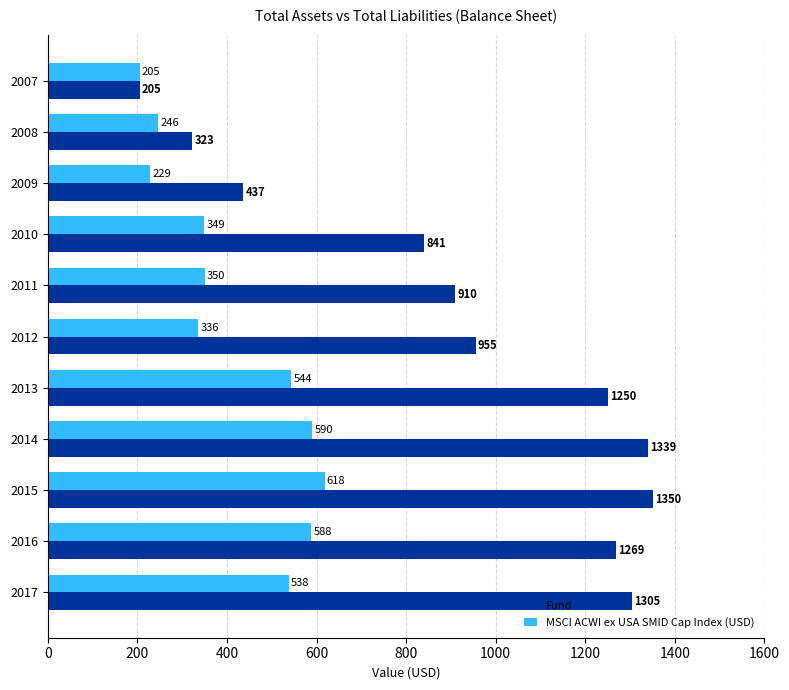

List the labels in order of MSCI ACWI ex USA SMID Cap Index (USD) value, largest first.

2015, 2014, 2016, 2013, 2017, 2011, 2010, 2012, 2008, 2009, 2007